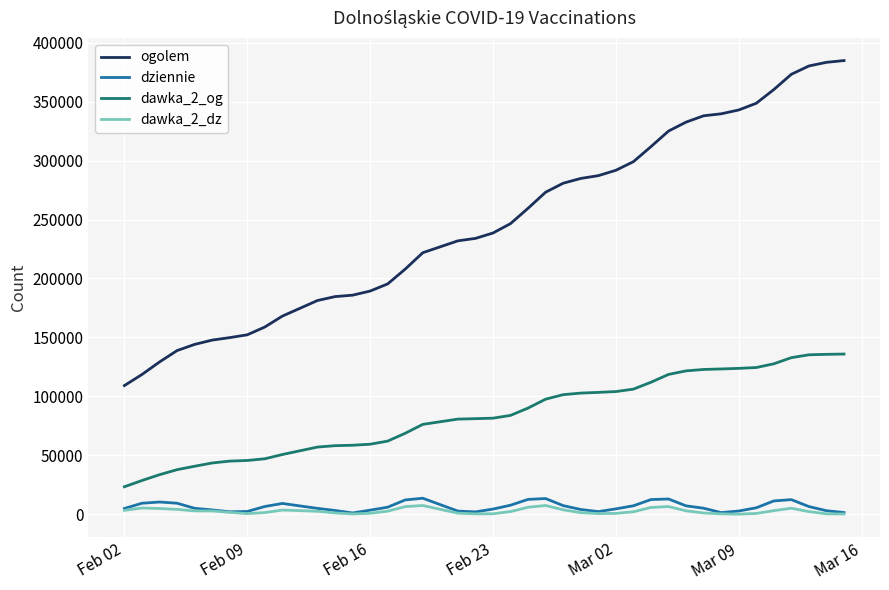

What is the highest value of the dziennie series?

13577